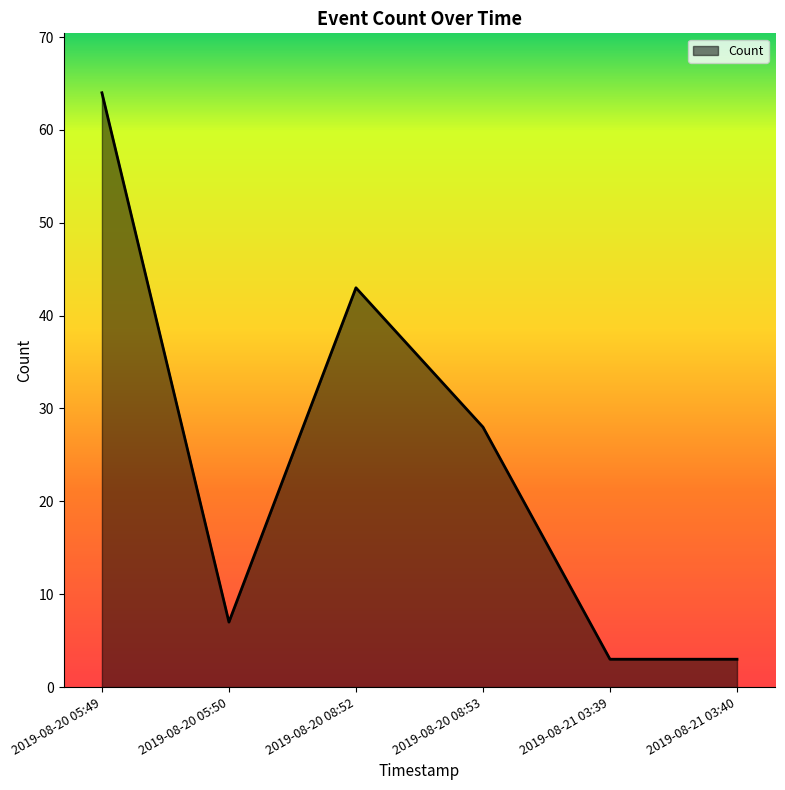

Where does the data first go above 28?

2019-08-20 05:49